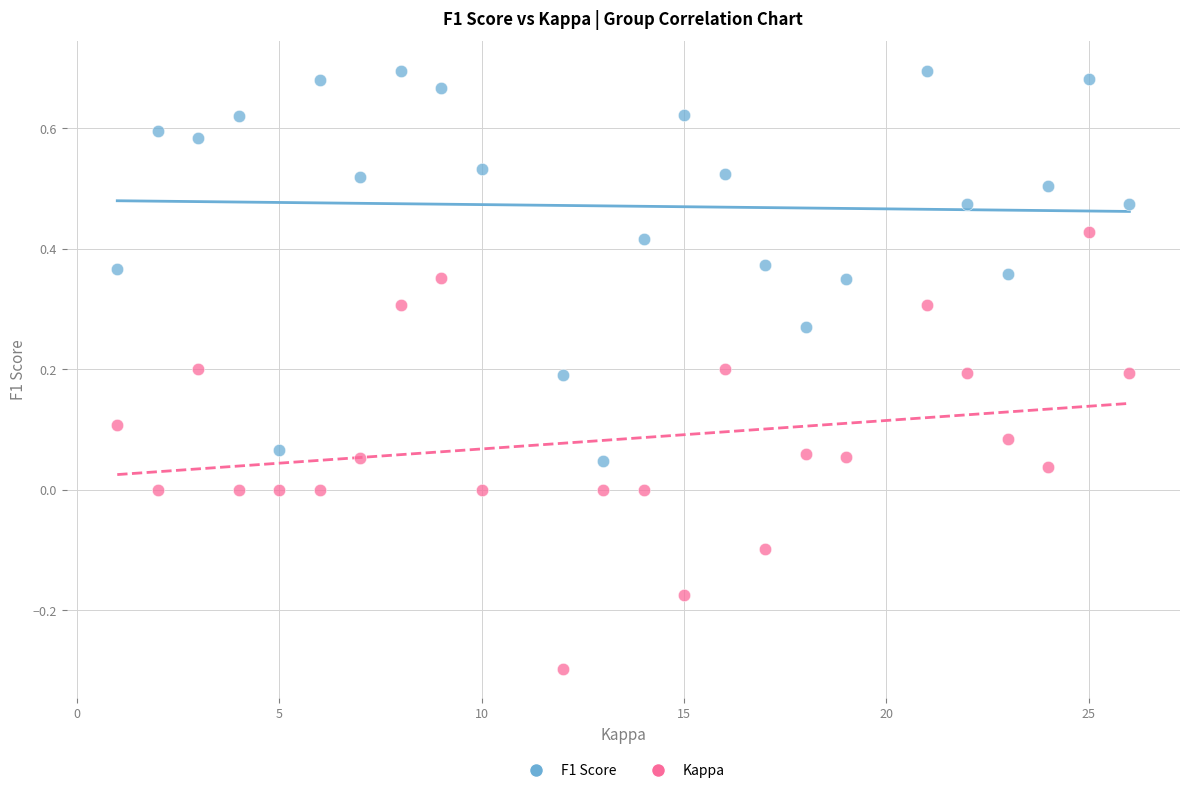

Which series has the widest spread of Y values?

Kappa